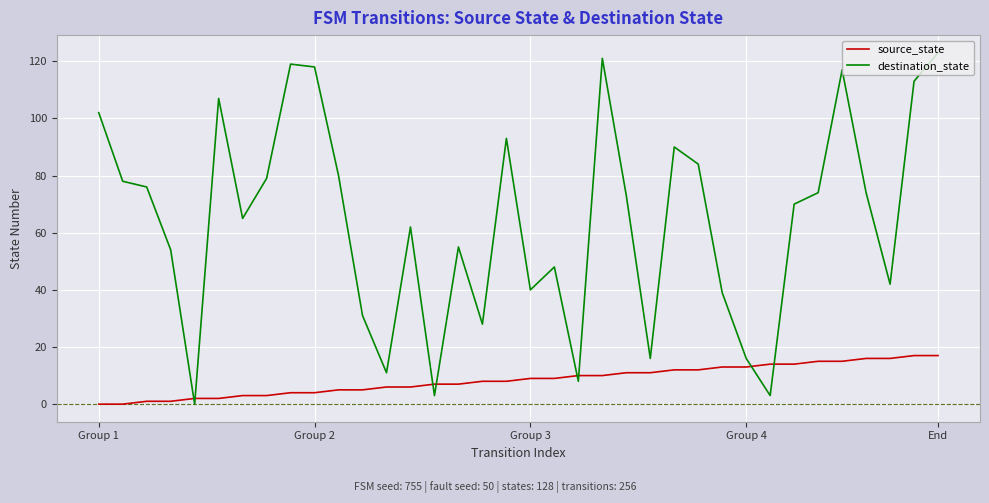

What is the maximum value for destination_state?

123